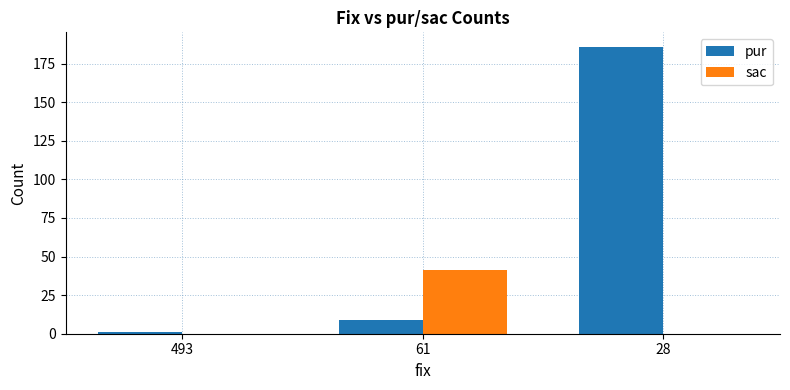

How many categories are shown in the chart?

3